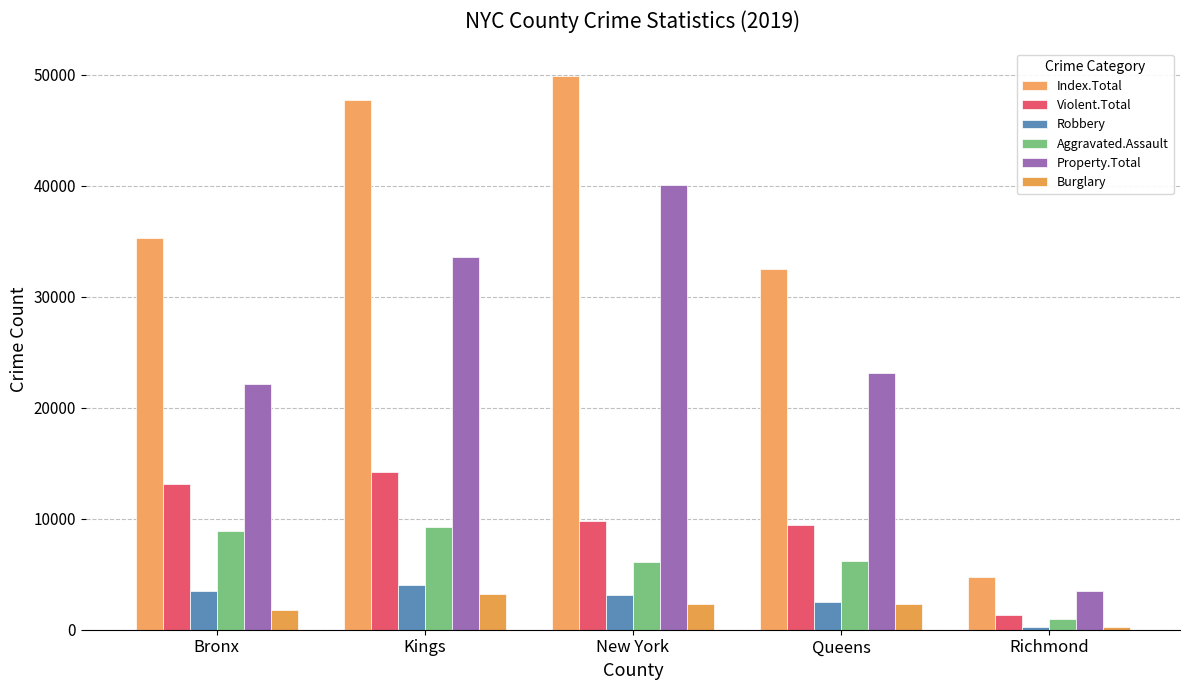

At how many categories does at least one series exceed 34476?

3